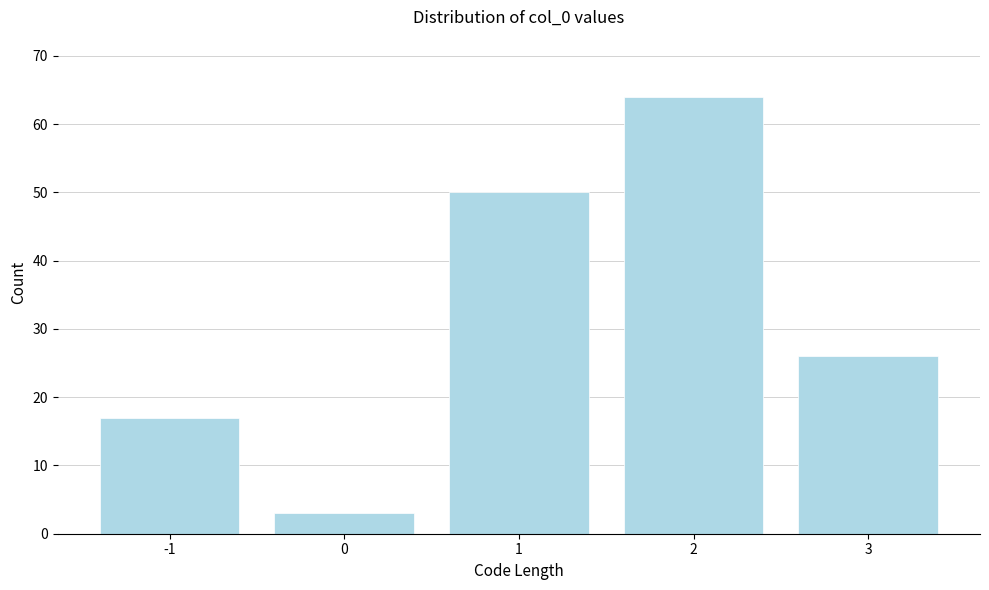

Over which range of the x-axis is the bar tallest?

1.5 to 2.5